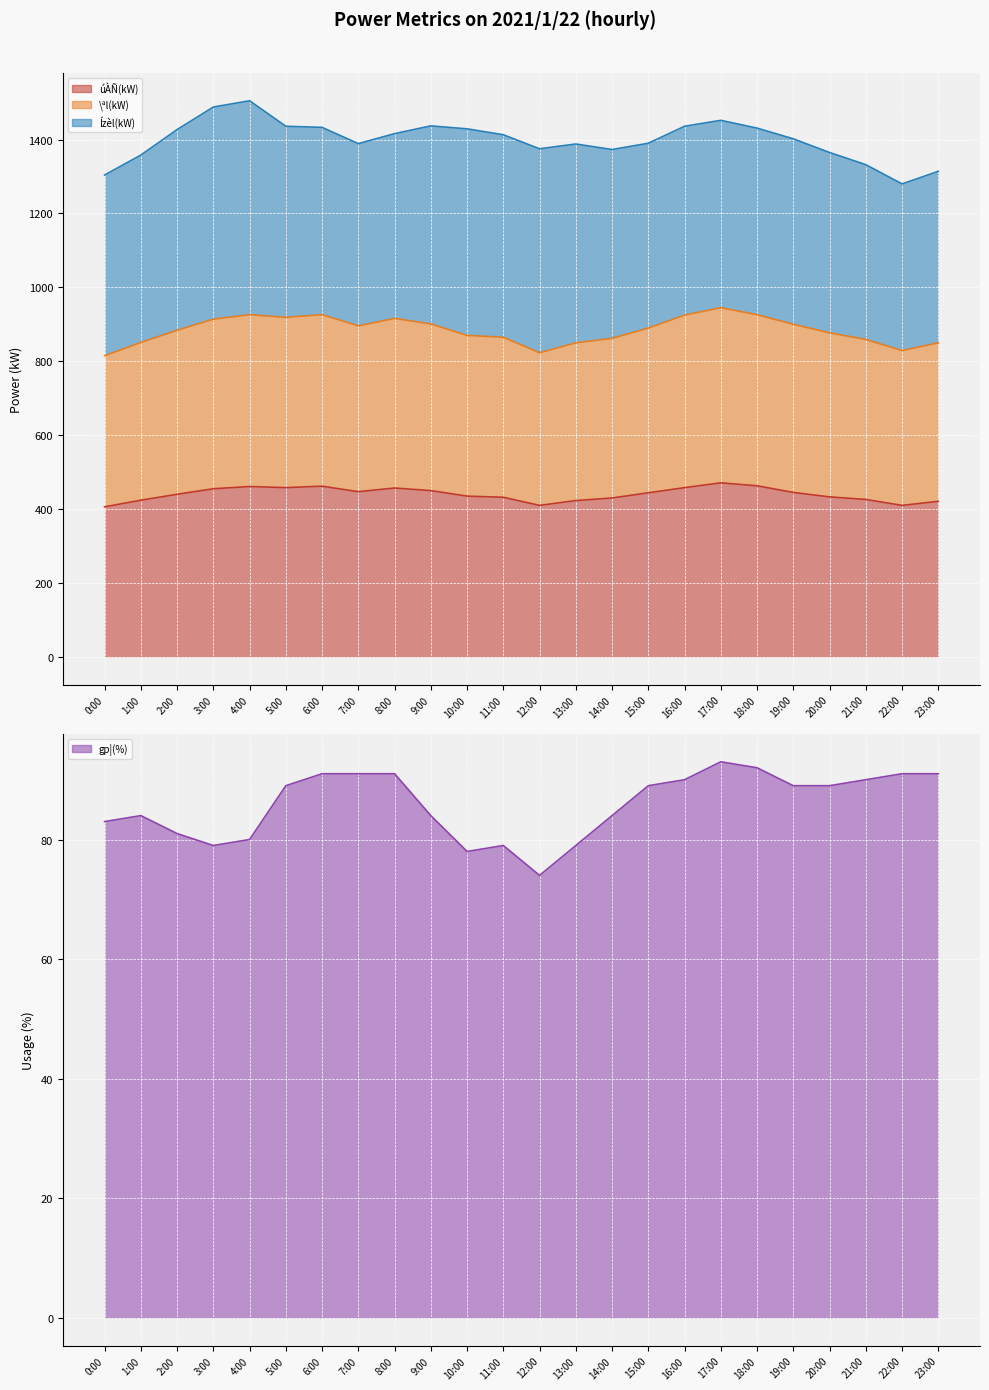

True or false: úÀÑ(kW) and gp¦(%) cross at least once.

False